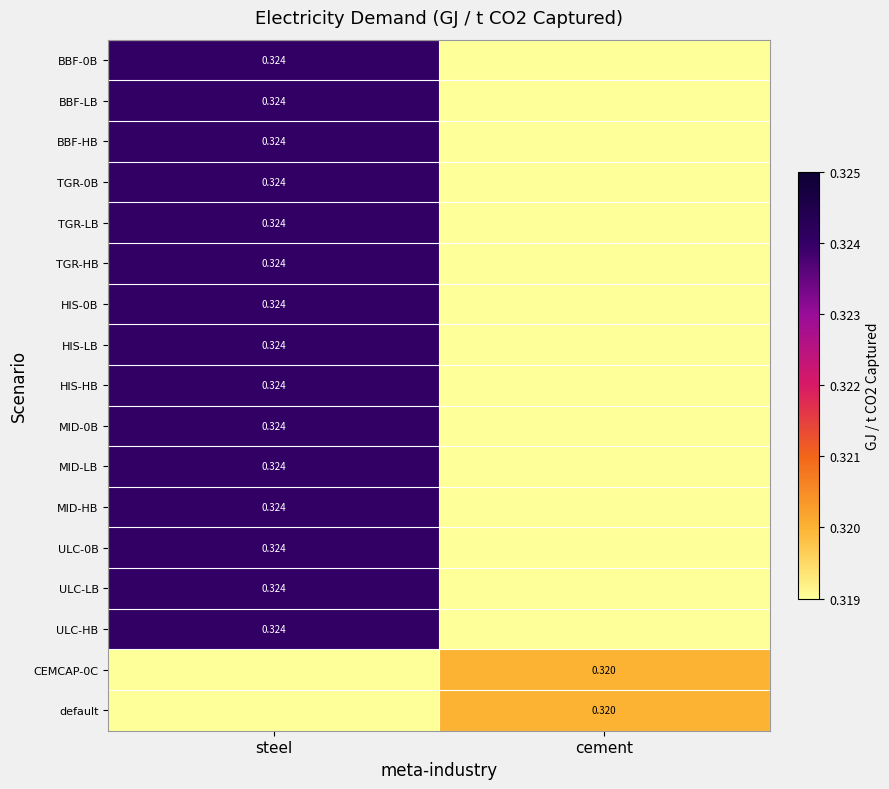

What is the sum of all HIS-HB values?

0.3